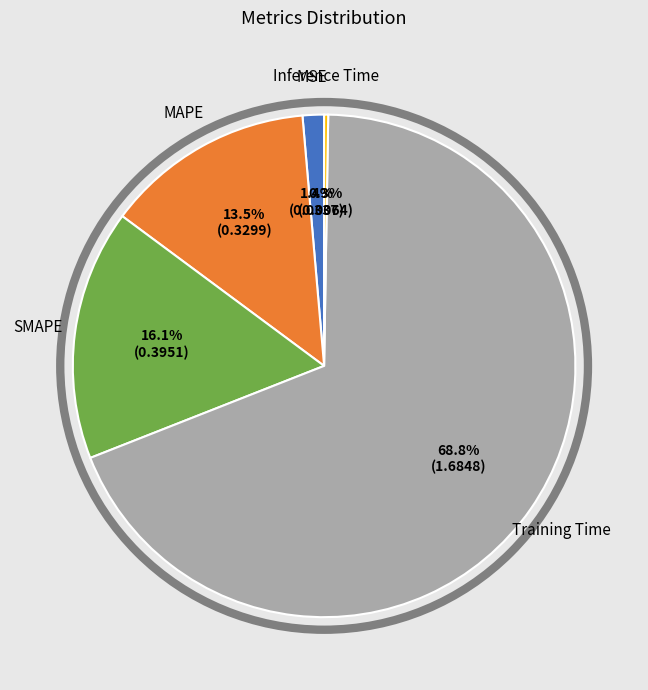

Does any single category account for the majority?

Yes